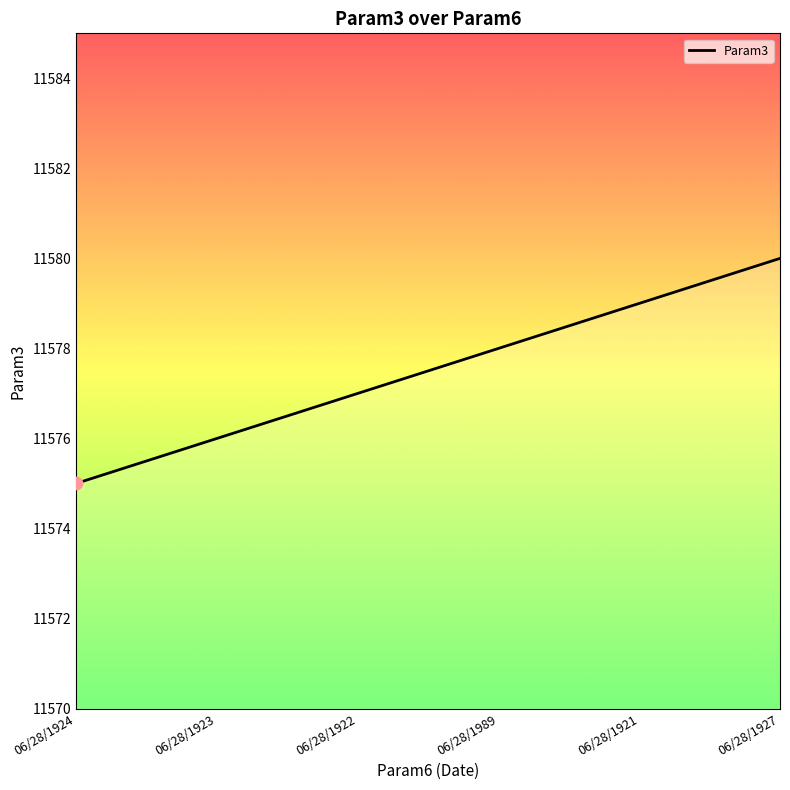

Between 06/28/1921 and 06/28/1924, which is larger?

06/28/1921